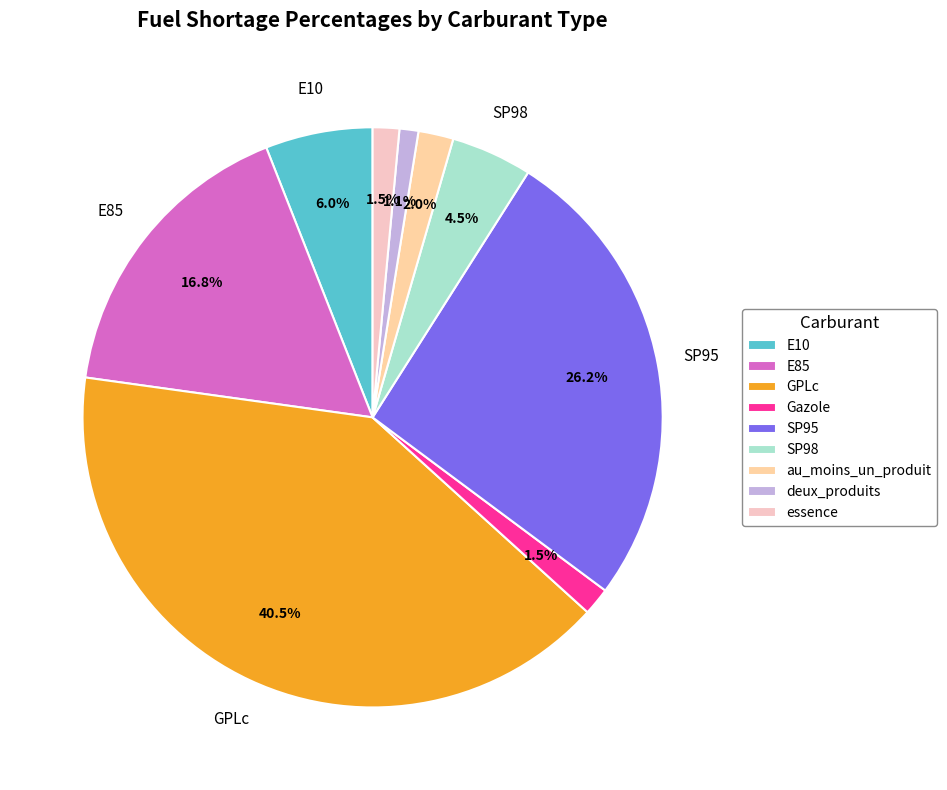

Does deux_produits account for over 50% of the chart?

No